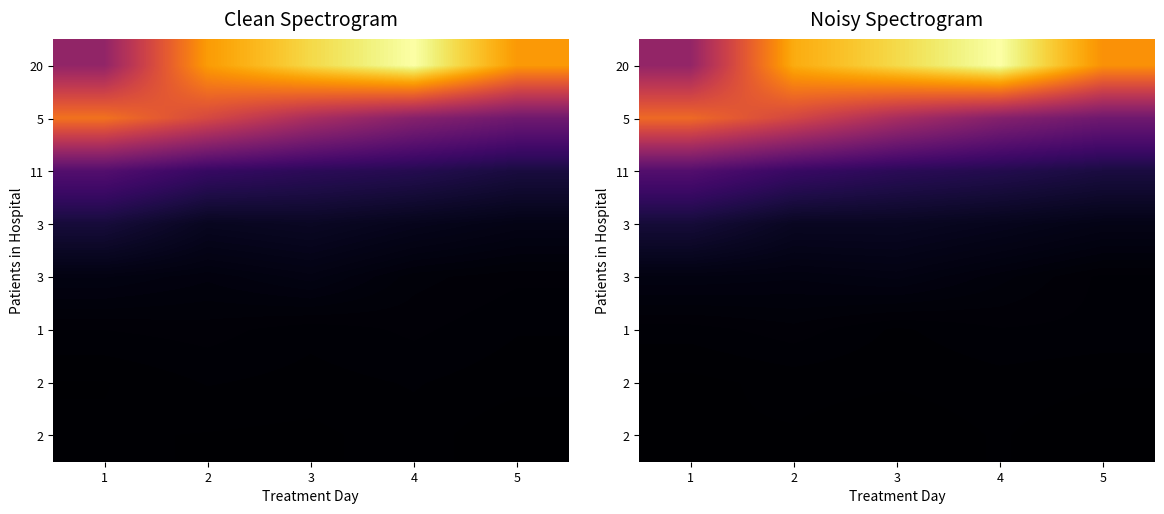

What is the spread (max minus min) of values at 2?

923